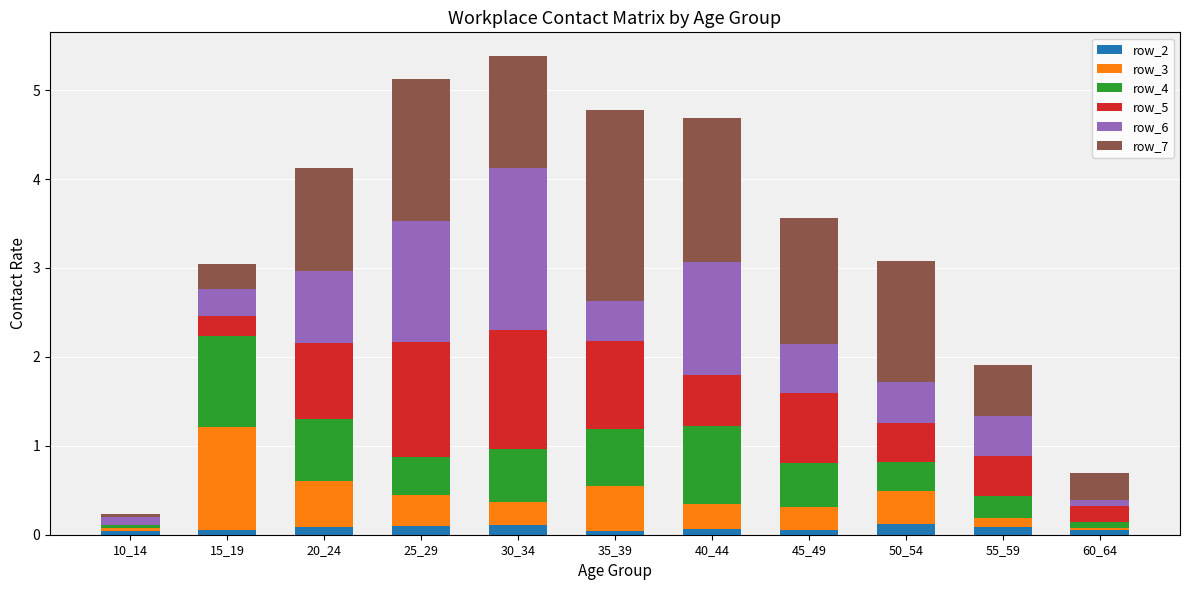

What is the difference between the maximum and minimum values in the row_3 series?

1.1